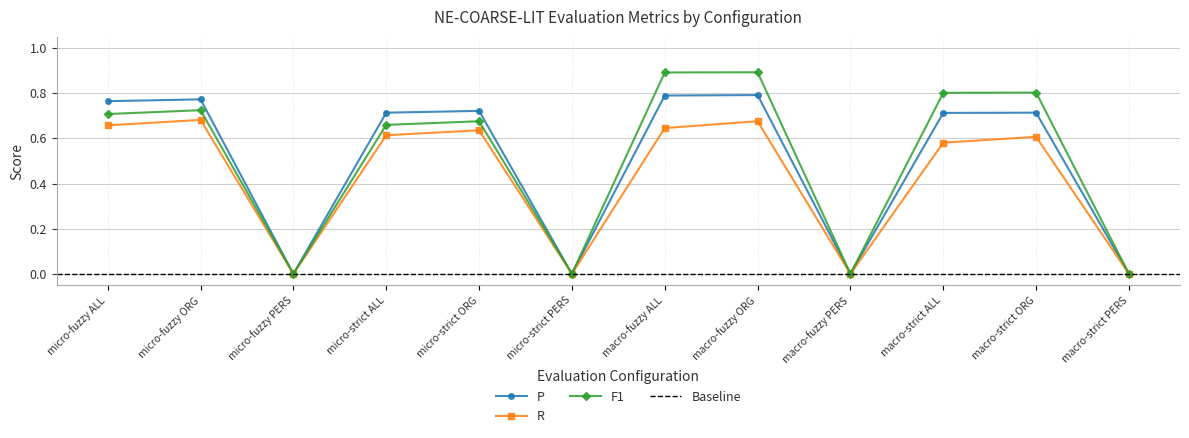

At which label is P closest to 0?

micro-fuzzy PERS